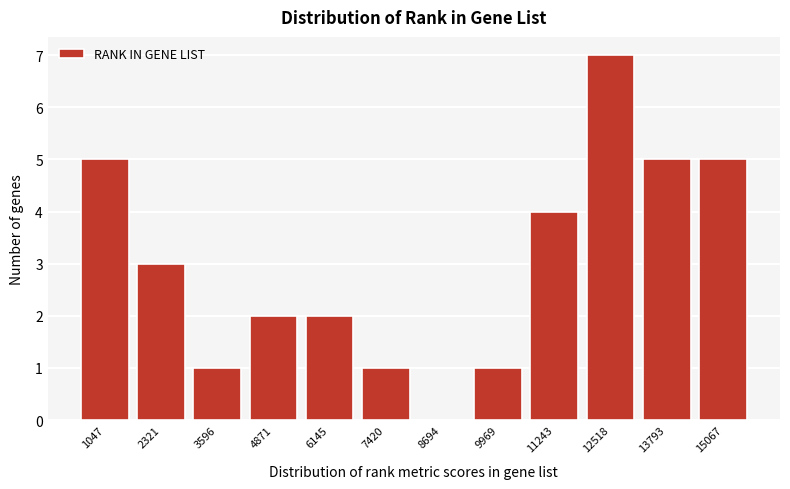

Which range on the x-axis has the tallest bar?

11800 to 13200